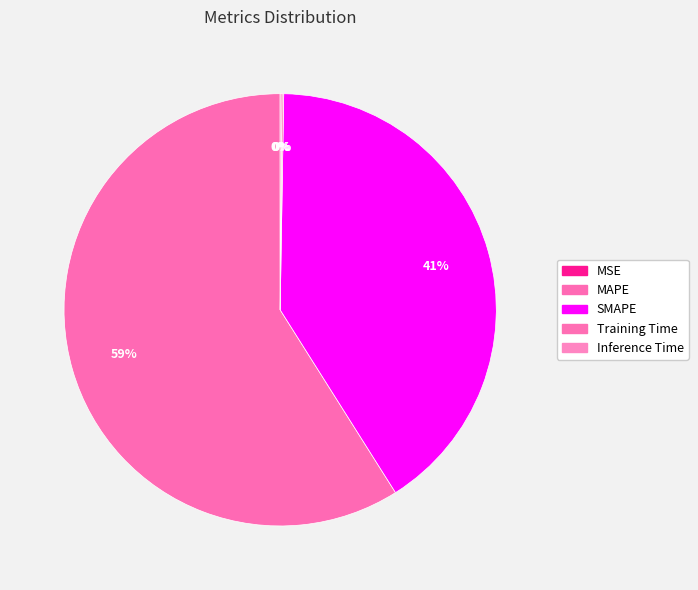

To the nearest percent, what is the difference between the MSE and MAPE slice percentages?

59%